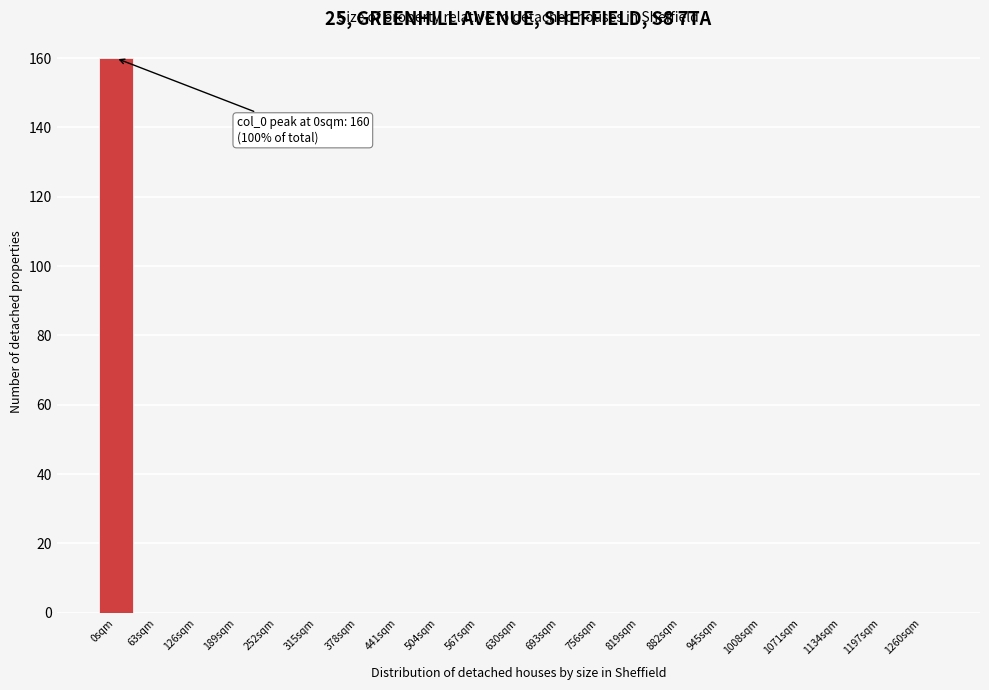

Reading left to right, extract all data points from this chart.

0sqm=160	63sqm=0	126sqm=0	189sqm=0	252sqm=0	315sqm=0	378sqm=0	441sqm=0	504sqm=0	567sqm=0	630sqm=0	693sqm=0	756sqm=0	819sqm=0	882sqm=0	945sqm=0	1008sqm=0	1071sqm=0	1134sqm=0	1197sqm=0	1260sqm=0